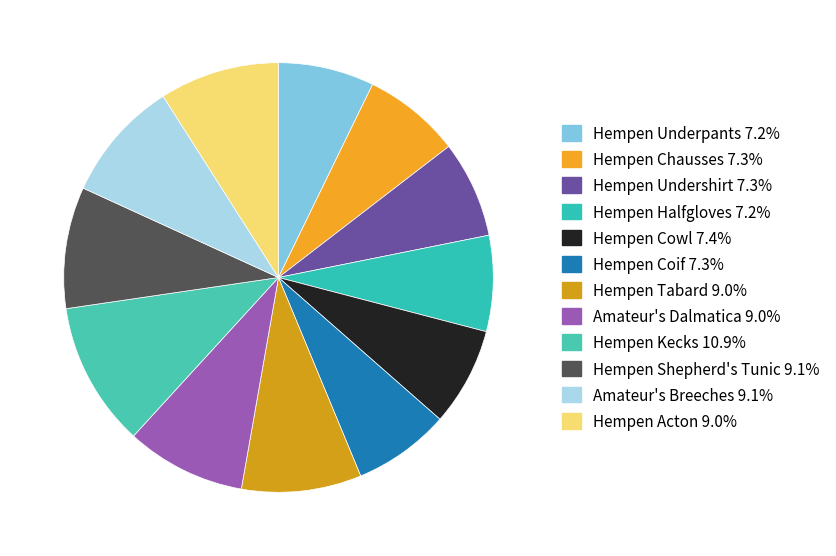

How many segments does this pie chart have?

12